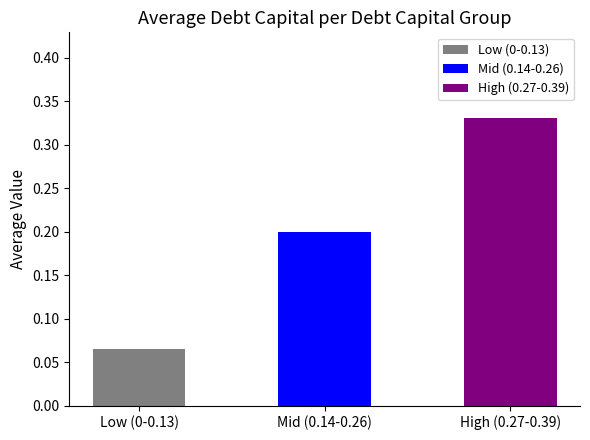

Rank the categories by value from lowest to highest.

Low (0-0.13), Mid (0.14-0.26), High (0.27-0.39)